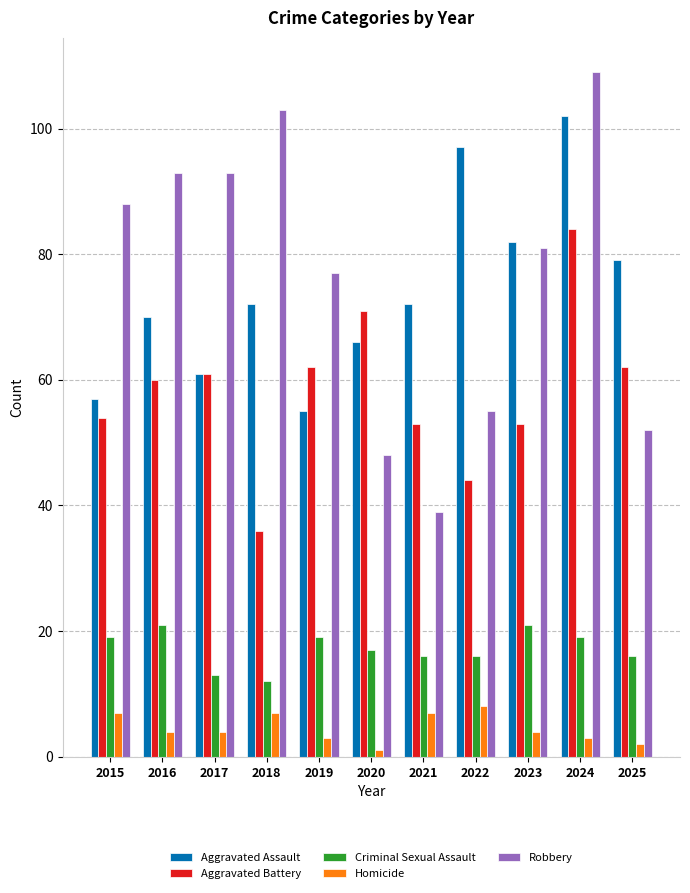

Between 2015 and 2024, which series saw the biggest shift?

Aggravated Assault